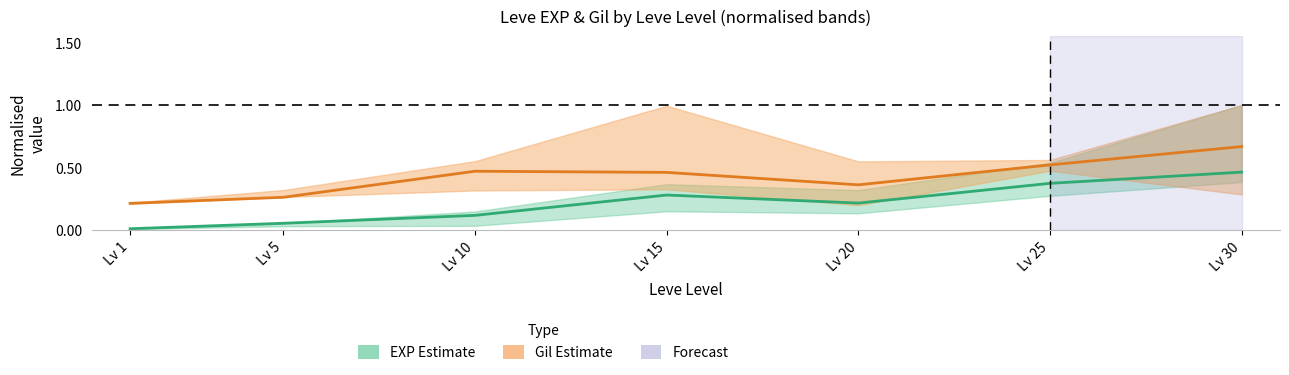

Which series changed the most between Lv 15 and Lv 20?

Leve Gil (mid)